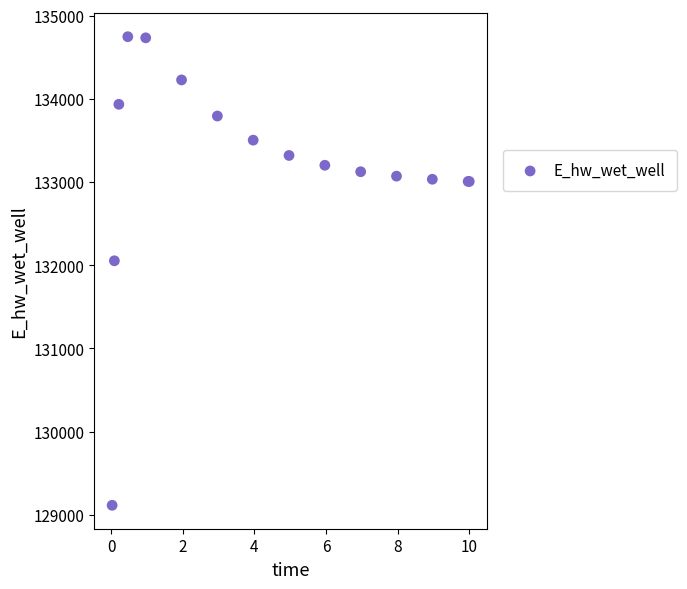

What Y value in the scatter plot is closest to 131931?

132054.5